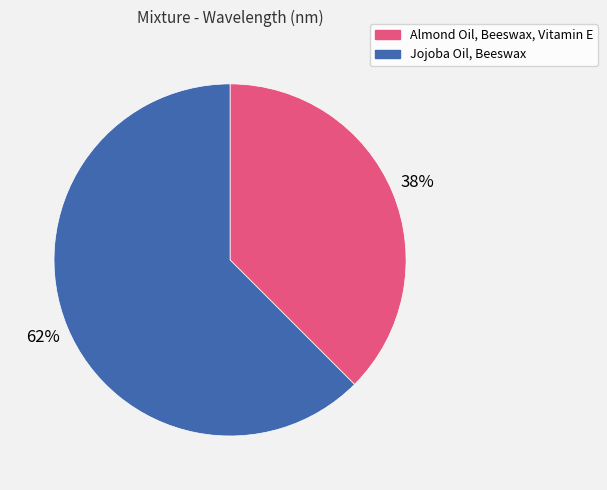

To the nearest percent, what is the combined percentage of Almond Oil, Beeswax, Vitamin E and Jojoba Oil, Beeswax?

100%